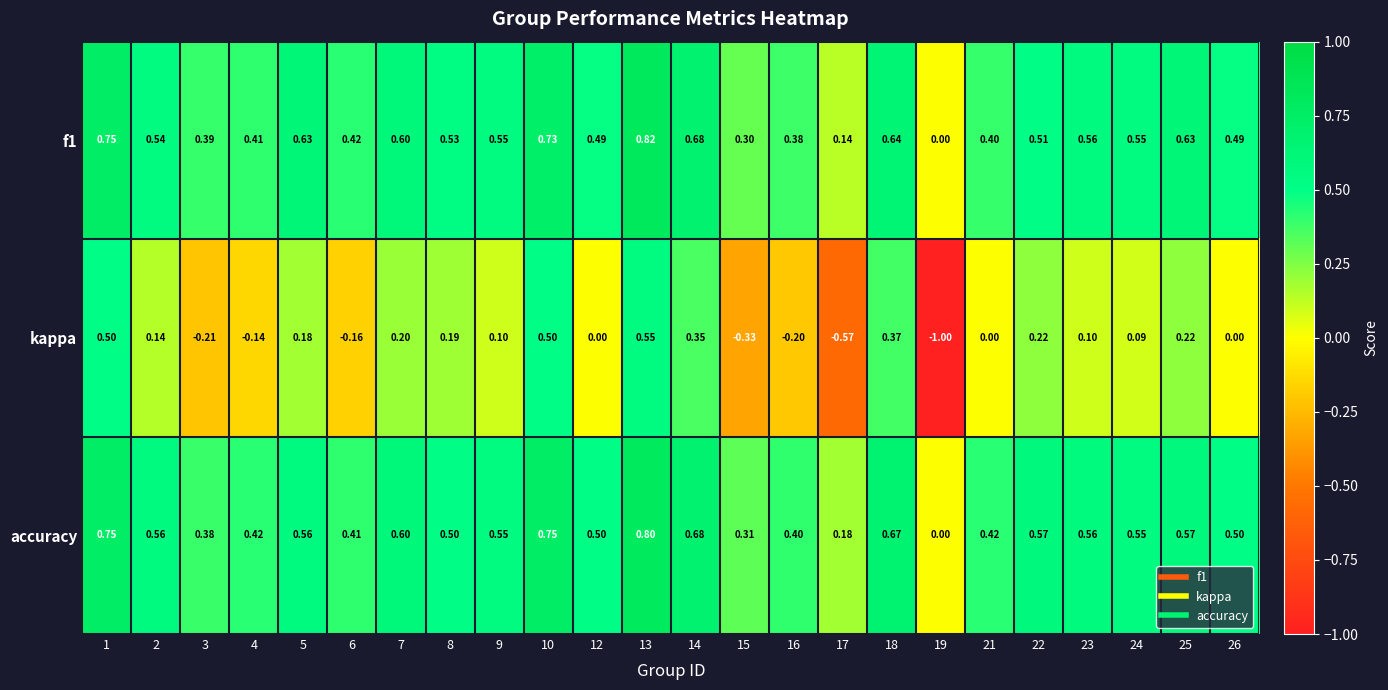

Count the number of data series in this chart.

3